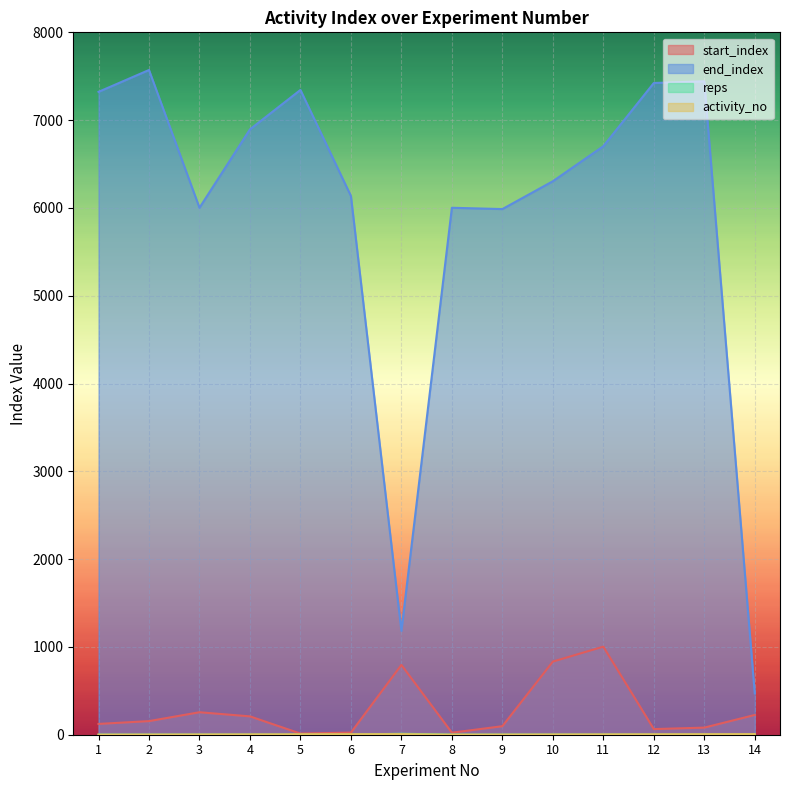

The reps series shows 1 at 5. True or false?

False